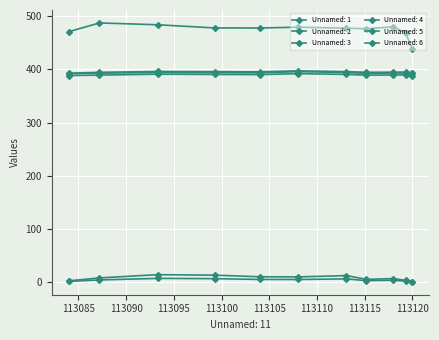

At which category does Unnamed: 1 reach its first local peak?

113087.2